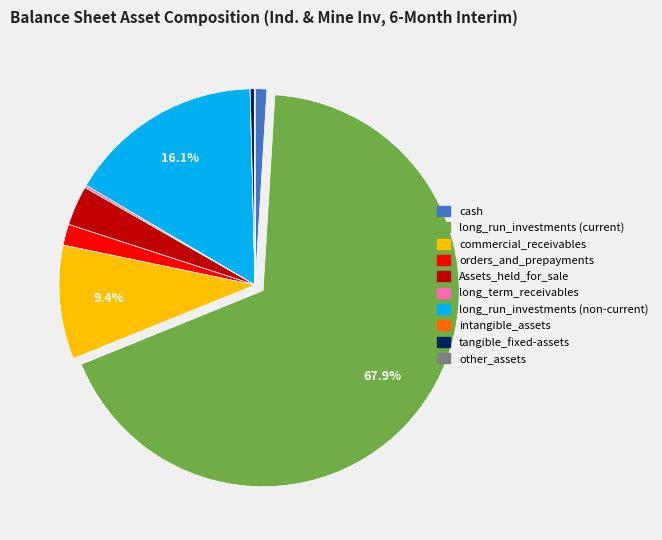

What percentage is the long_run_investments (non-current) slice, to the nearest percent?

16%